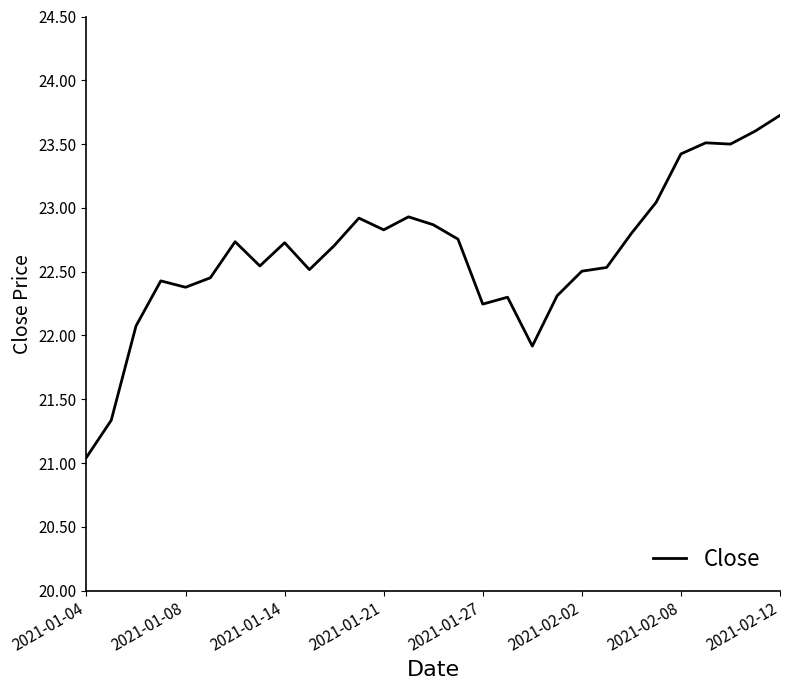

What is the greatest value displayed?

23.7